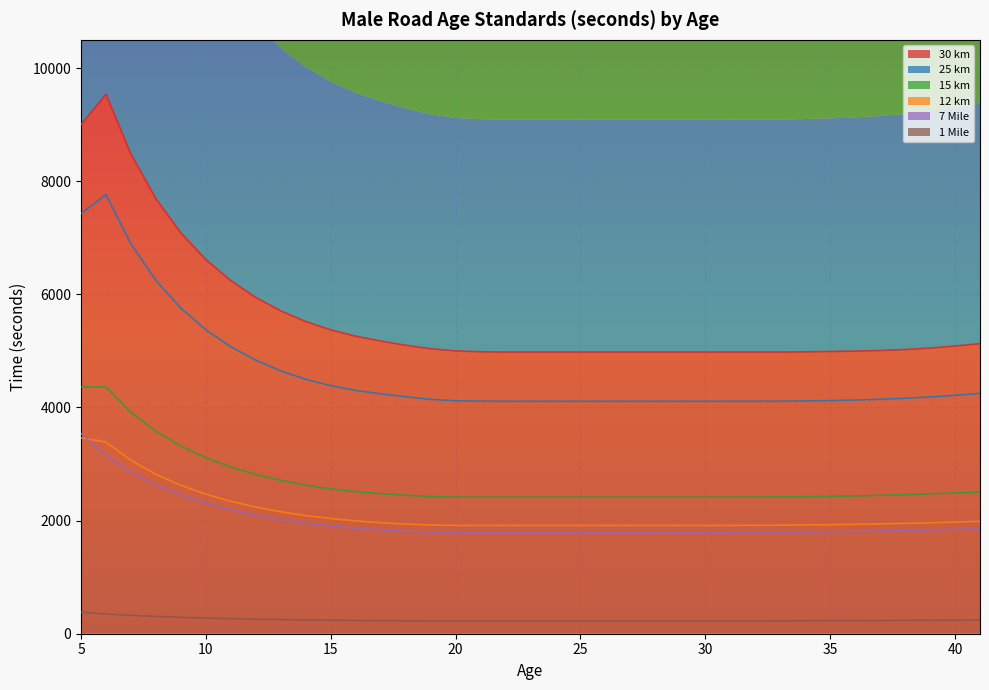

Where does the 25 km series first go above 4145?

5